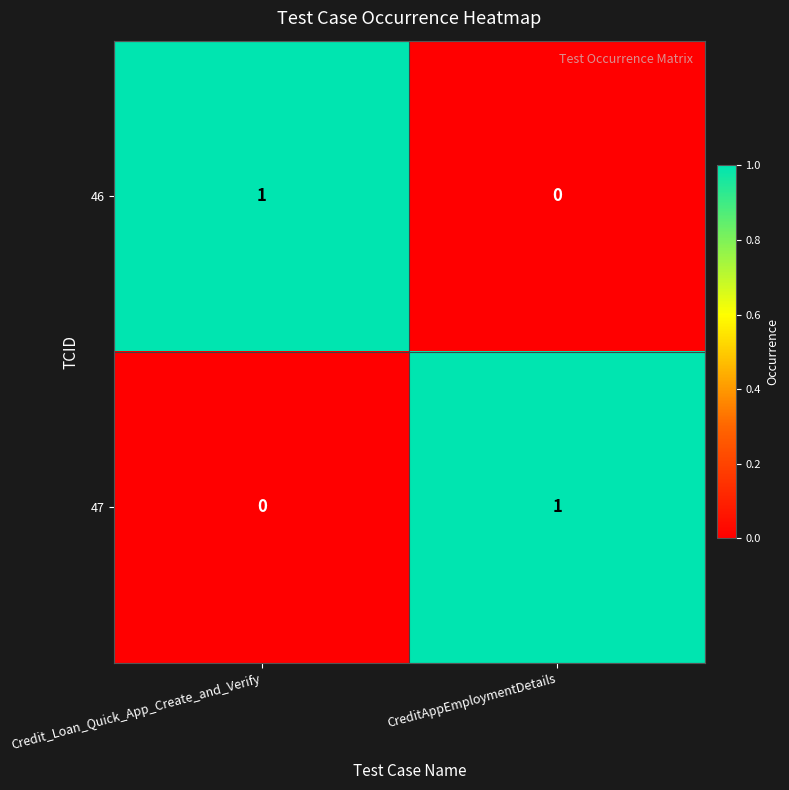

Rank the series at Credit_Loan_Quick_App_Create_and_Verify from lowest to highest value.

47, 46